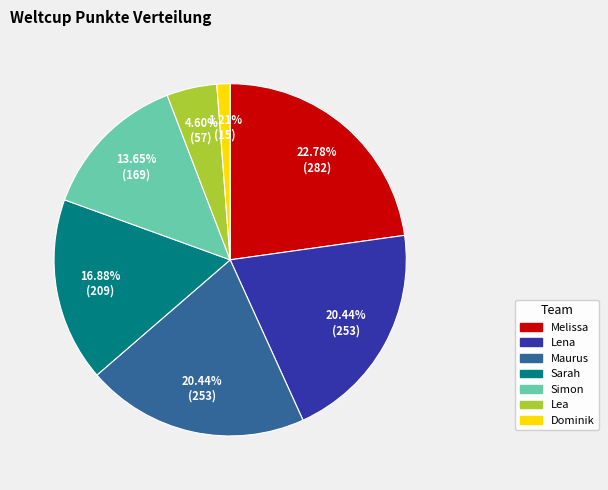

Which slice is the largest?

Melissa